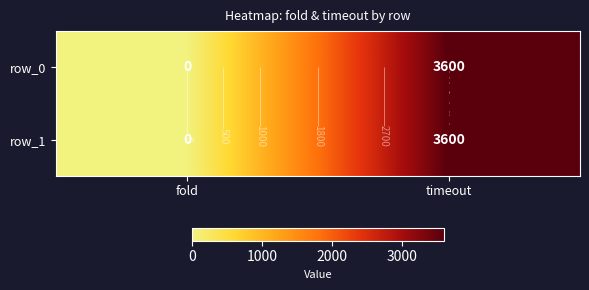

Reading right to left, extract all data points from this chart.

row_0: 3600	0
row_1: 3600	0